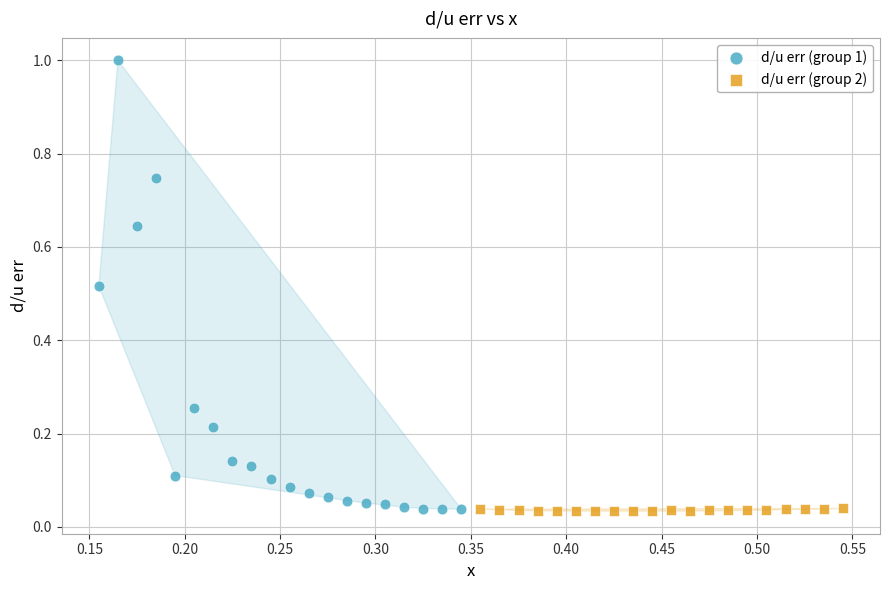

What are all the series names shown in the legend?

d/u err (group 1), d/u err (group 2)